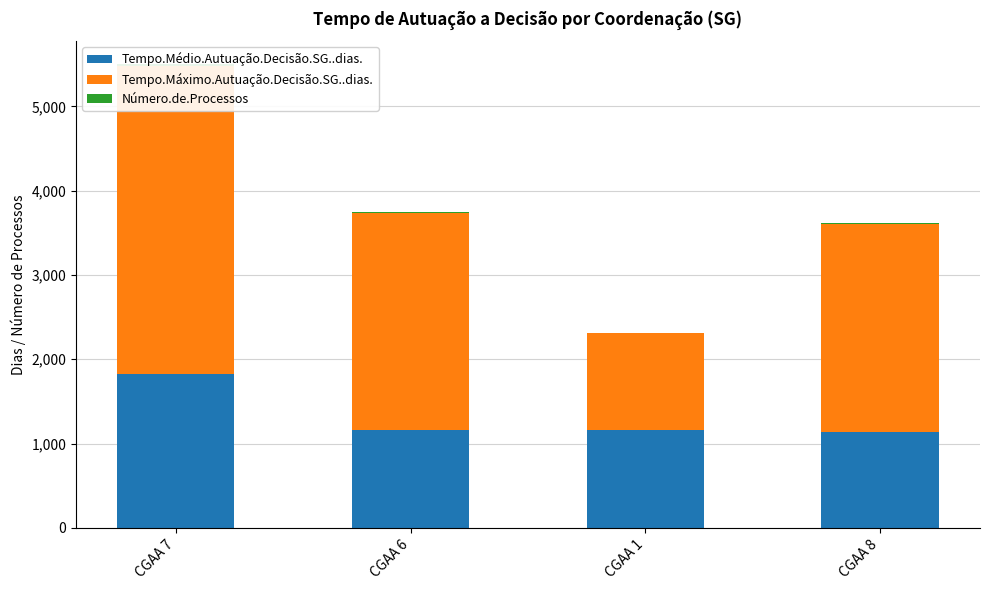

At which category is the sum across all series the highest?

CGAA 7